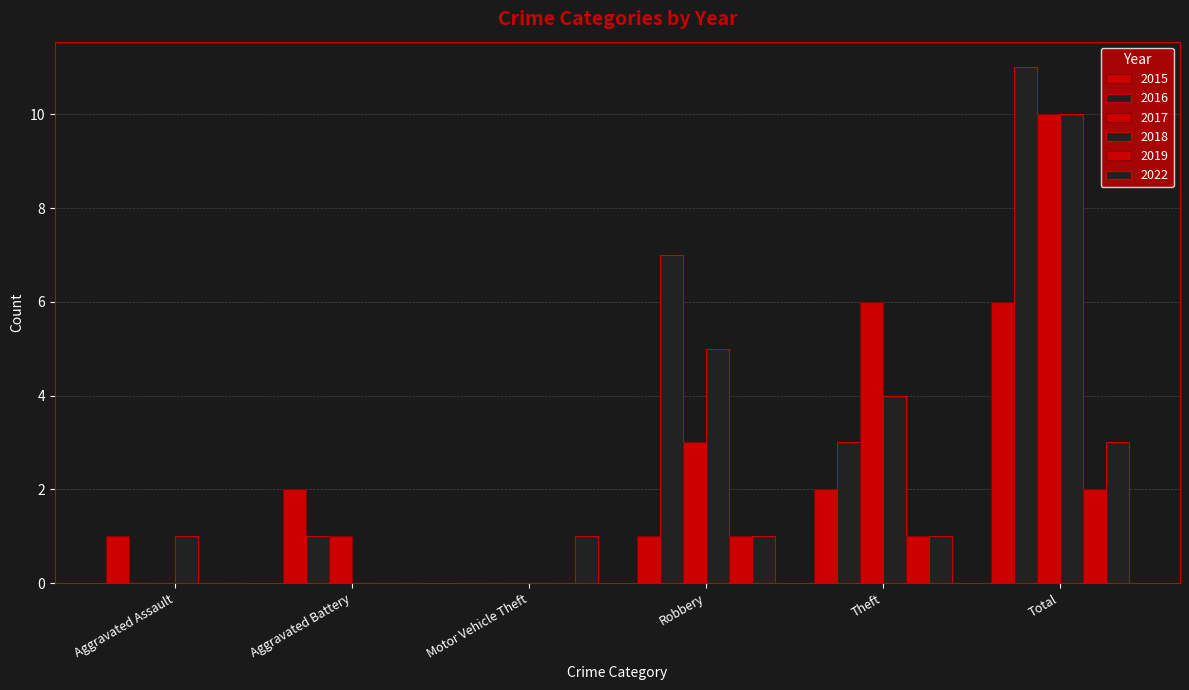

What is the average value of the 2015 series?

2